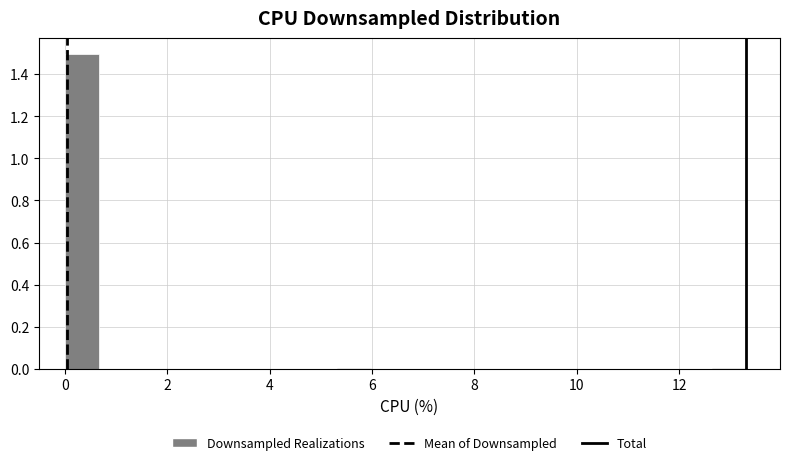

Around what value on the x-axis is the tallest bar? Give the approximate position of its centre, as read against the axis.

0.4